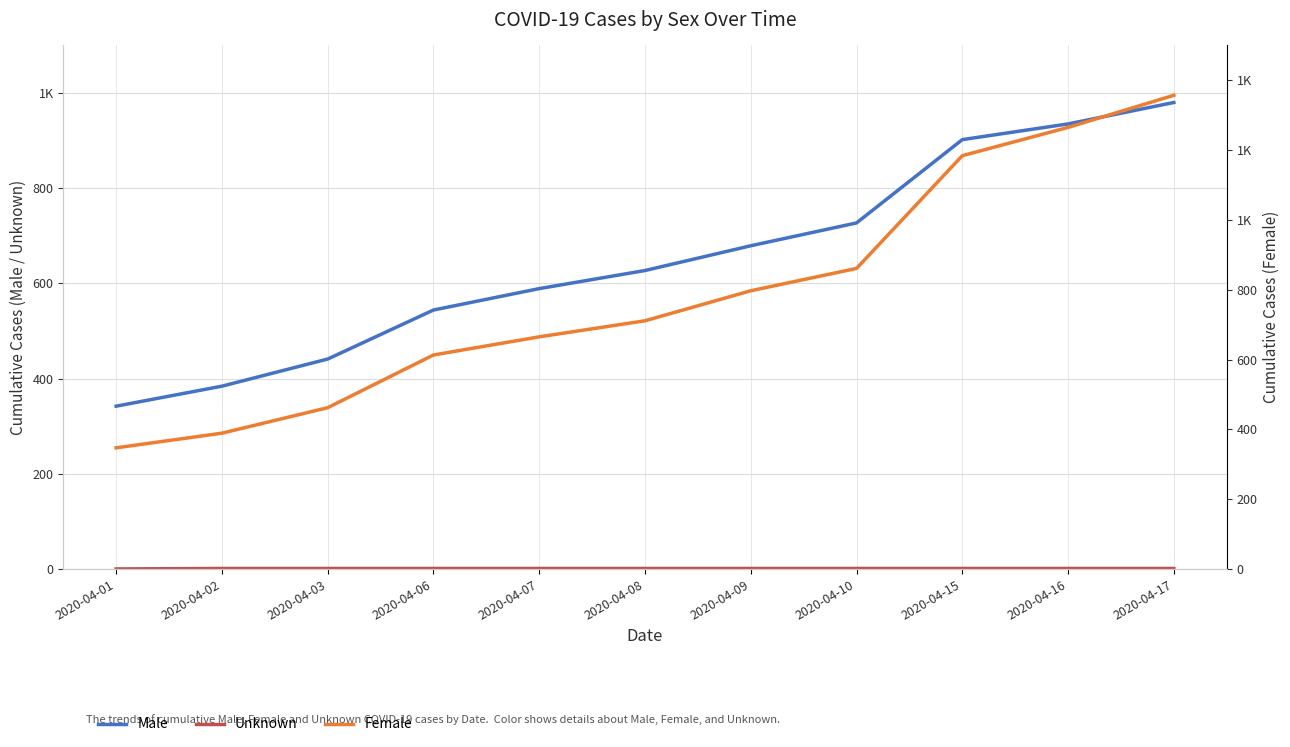

Rank the series by their maximum value, from highest to lowest.

Female, Male, Unknown